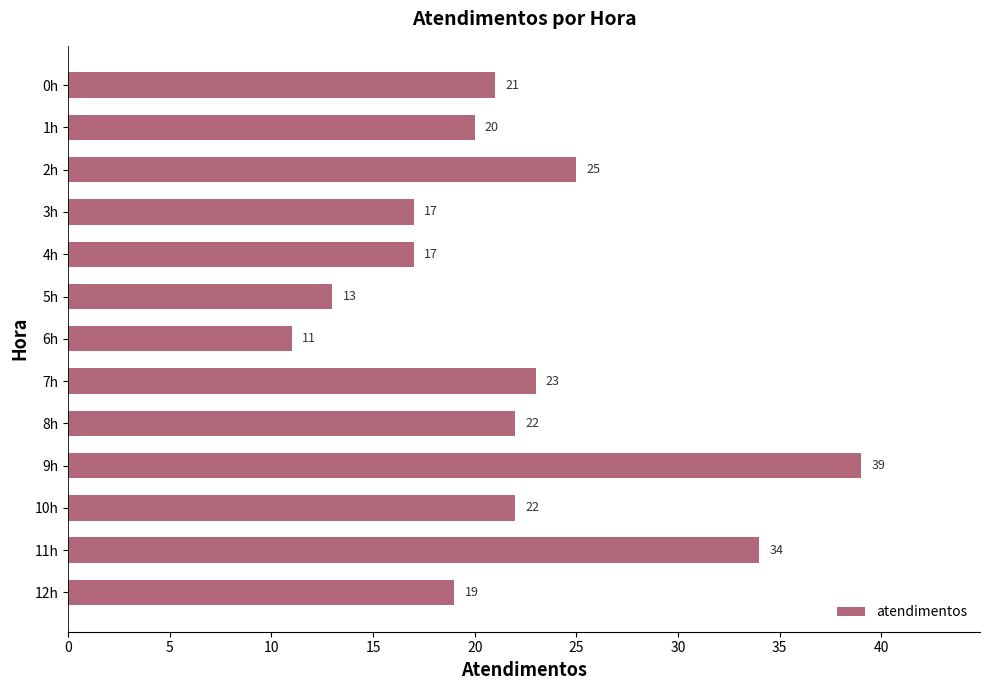

Reading top to bottom, extract all data points from this chart.

21	20	25	17	17	13	11	23	22	39	22	34	19